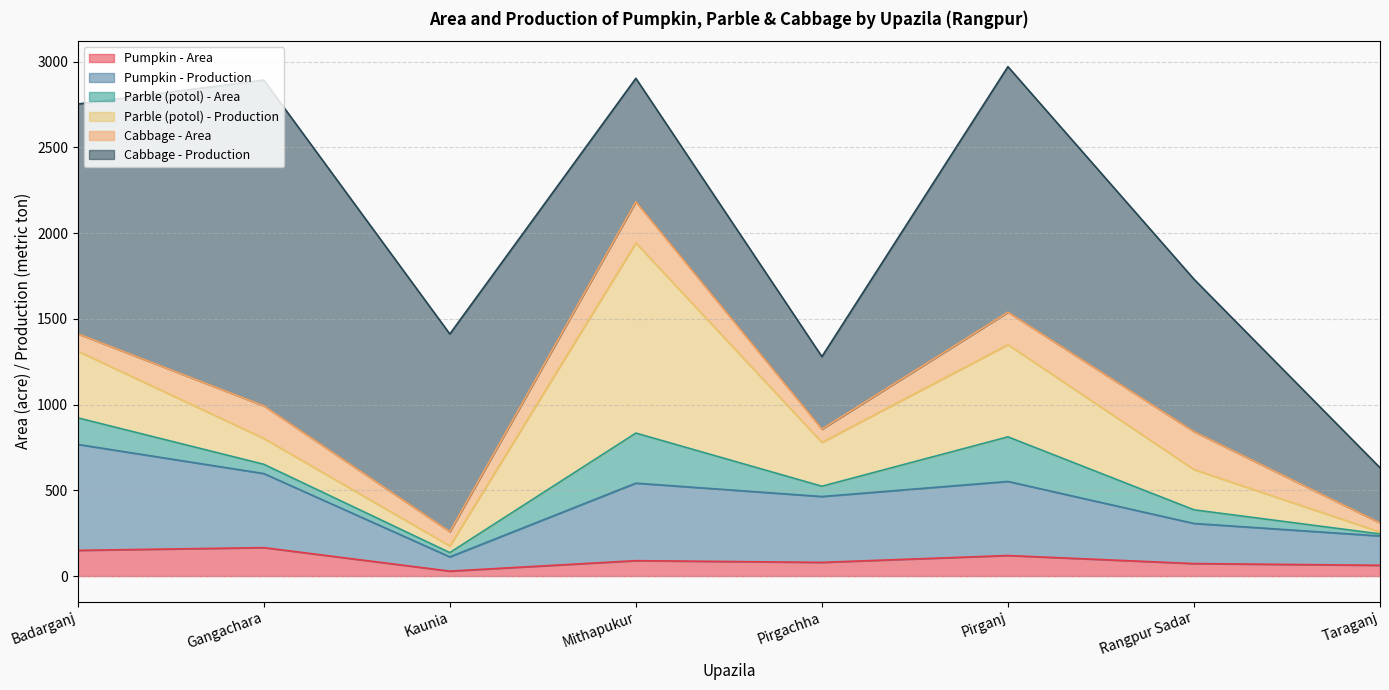

What is the label of the 5th point from the right?

Mithapukur